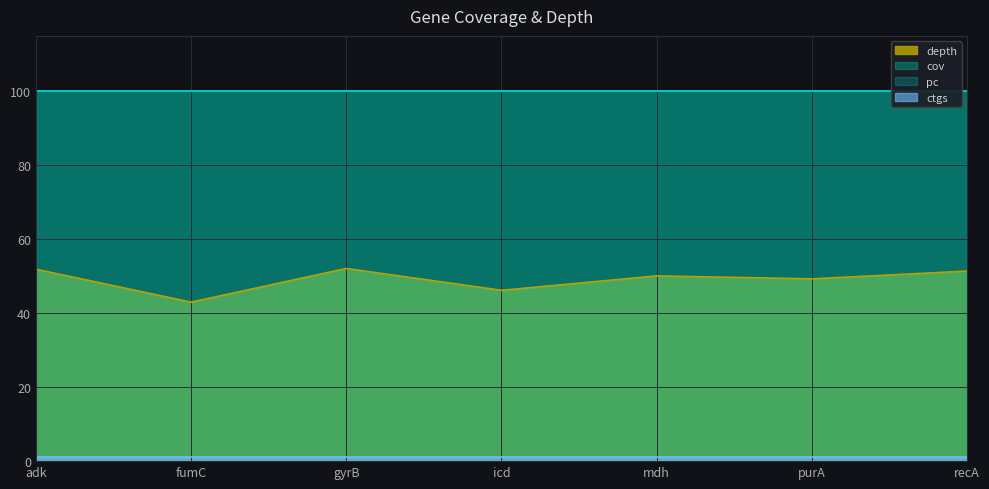

Reading left to right, list all the values displayed in this chart.

depth: 36=51.9	24=43.0	9=52.1	13=46.2	17=50.1	11=49.3	25=51.4
cov: 36=100.0	24=100.0	9=100.0	13=100.0	17=100.0	11=100.0	25=100.0
pc: 36=100.0	24=100.0	9=100.0	13=100.0	17=100.0	11=100.0	25=100.0
ctgs: 36=1.0	24=1.0	9=1.0	13=1.0	17=1.0	11=1.0	25=1.0